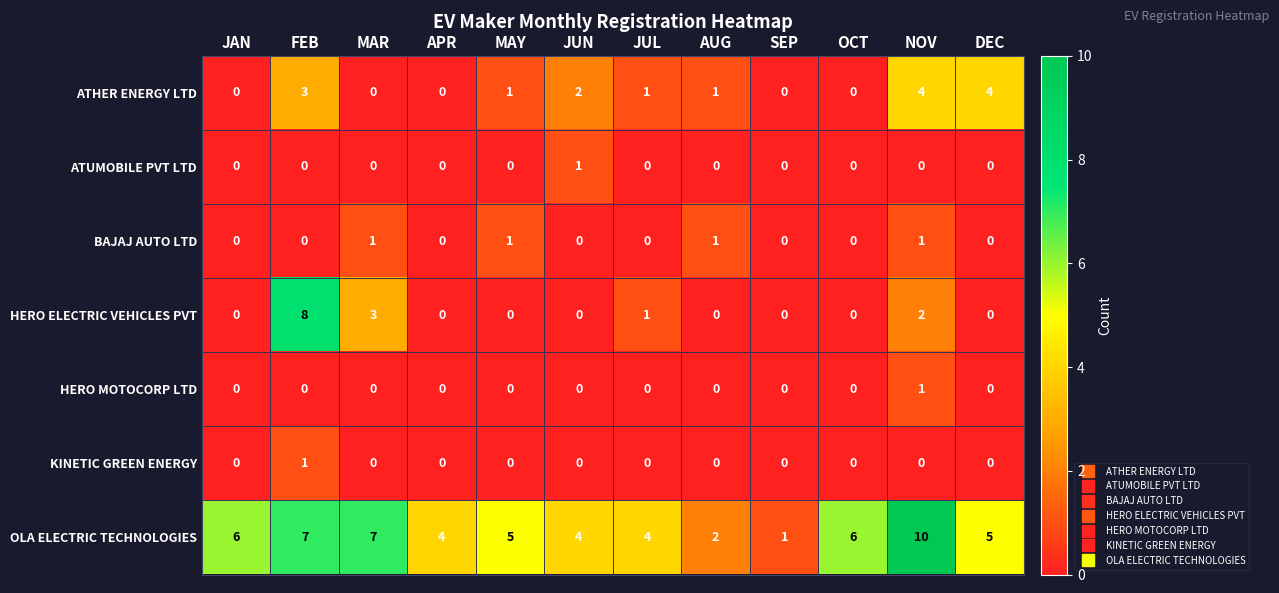

What is the difference between the maximum and minimum values in the HERO ELECTRIC VEHICLES PVT series?

8